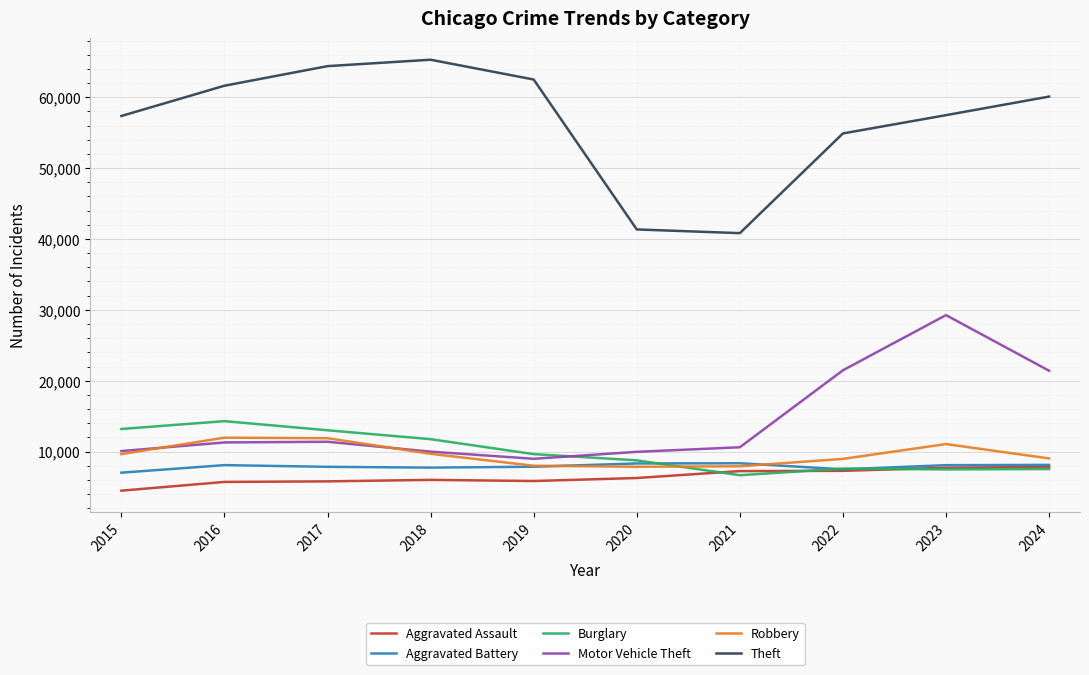

Which series has the largest range (max minus min)?

Theft